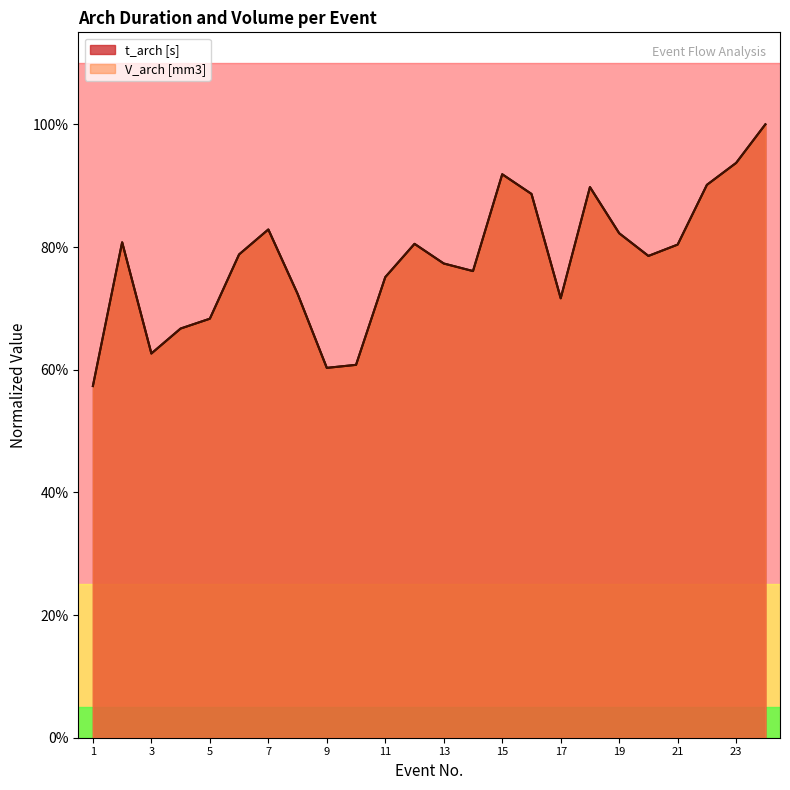

What is the sum of the V_arch [mm3] values at 15 and 14?

1.7